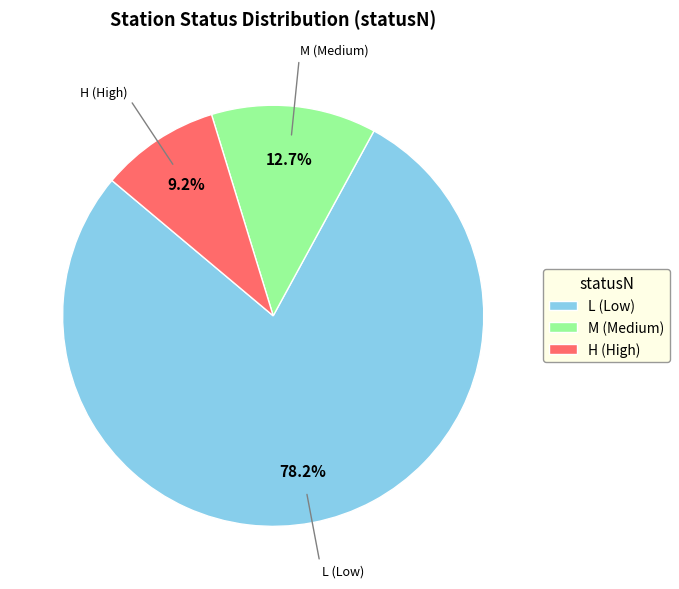

Is there a majority slice in this chart?

Yes